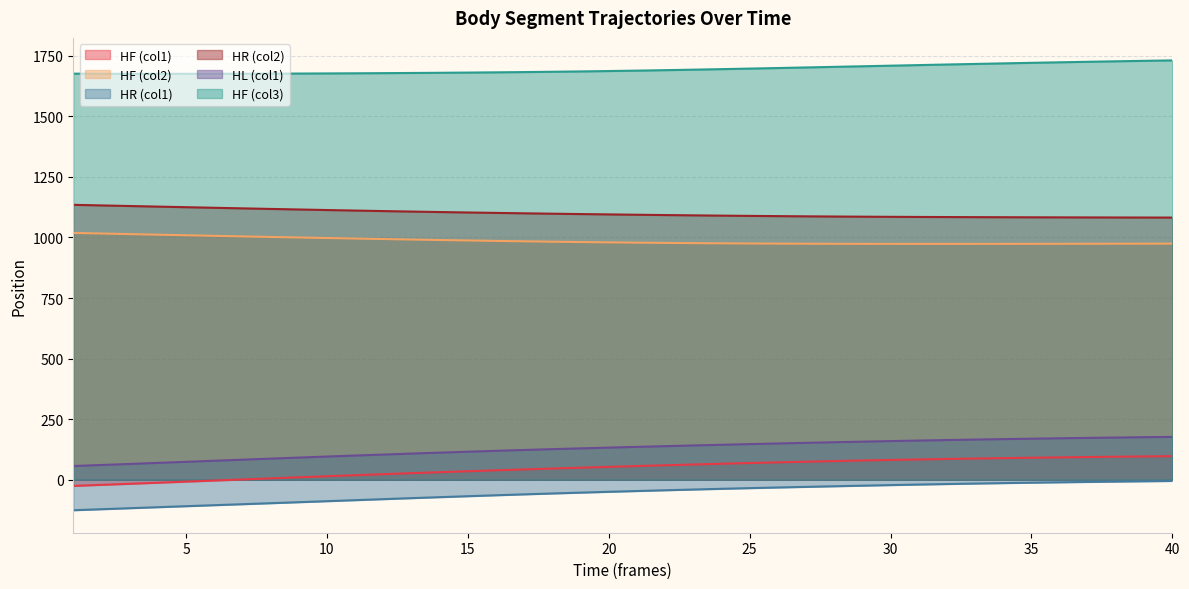

True or false: HL_x has more than 2 points higher than both neighbors.

False